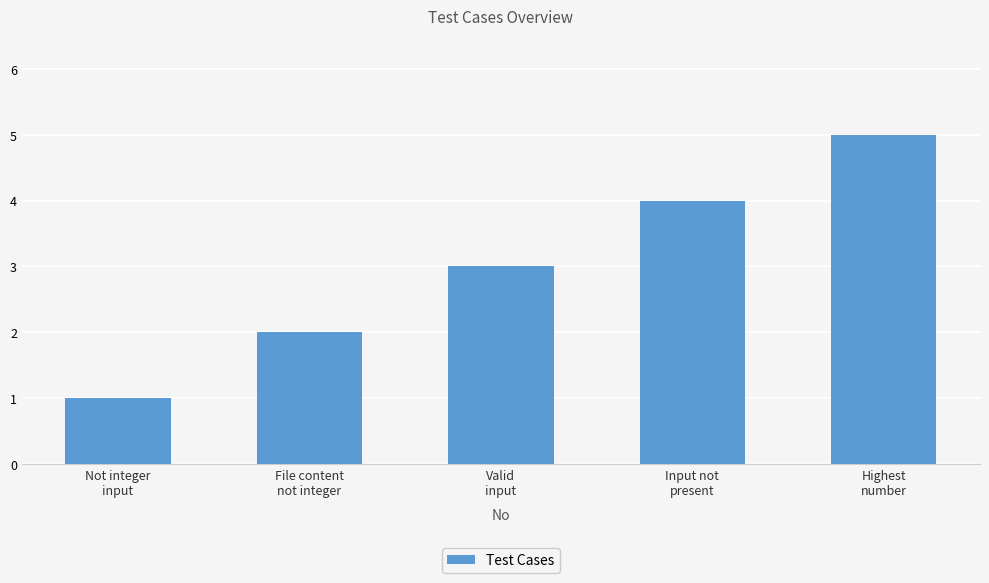

Reading left to right, list all the values displayed in this chart.

Not integer
input=1	File content
not integer=2	Valid
input=3	Input not
present=4	Highest
number=5